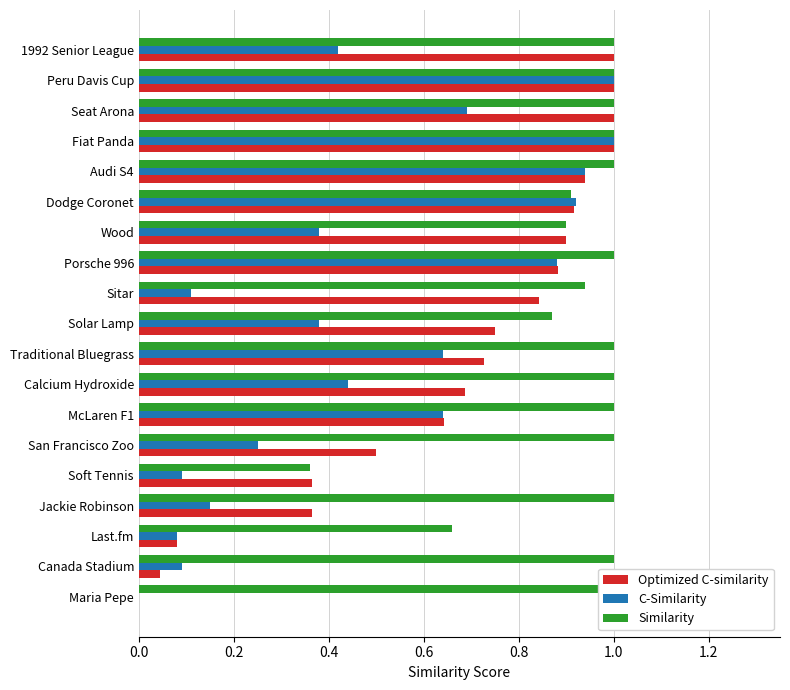

What is the average value of the C-Similarity series?

0.5